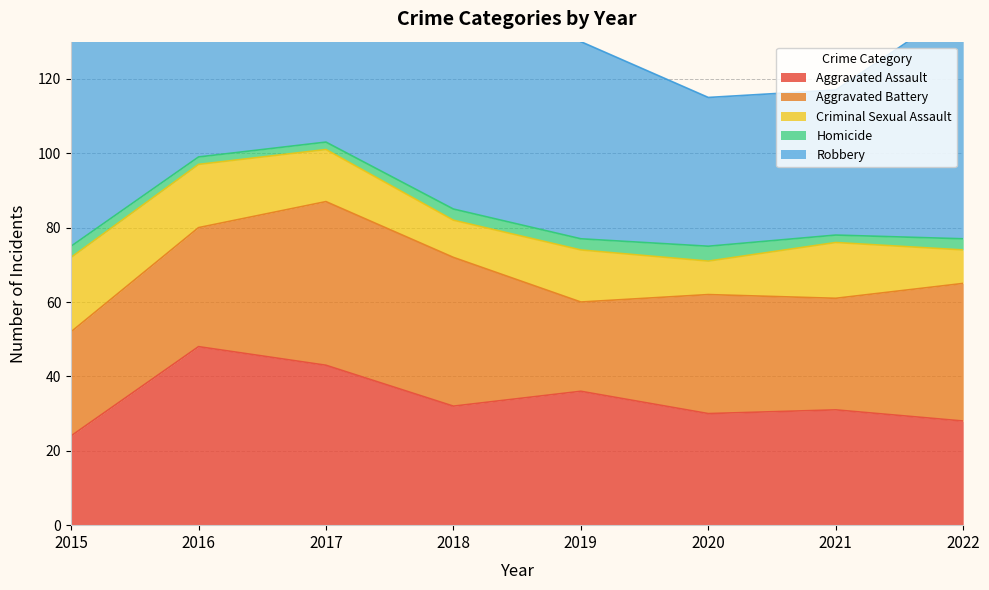

What is the difference between the maximum and second lowest values in the Aggravated Assault series?

20